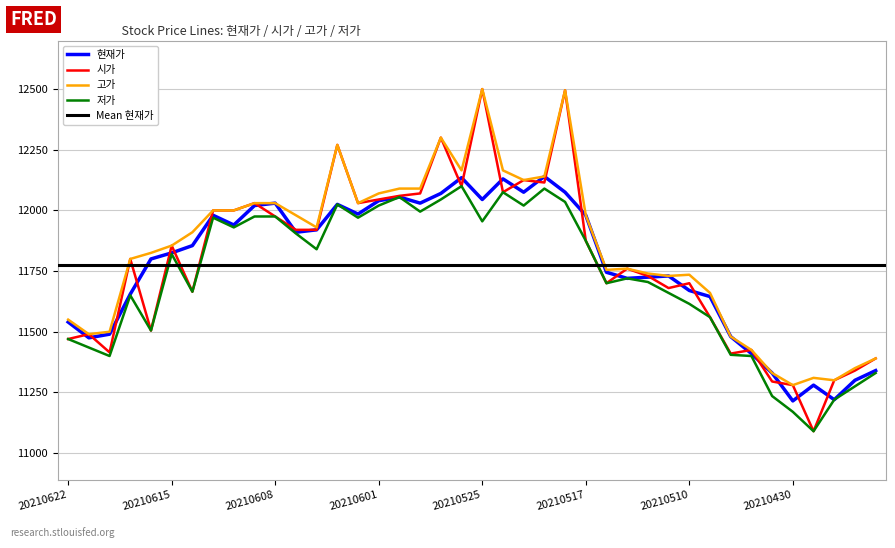

What is the average value of the 시가 series?

11794